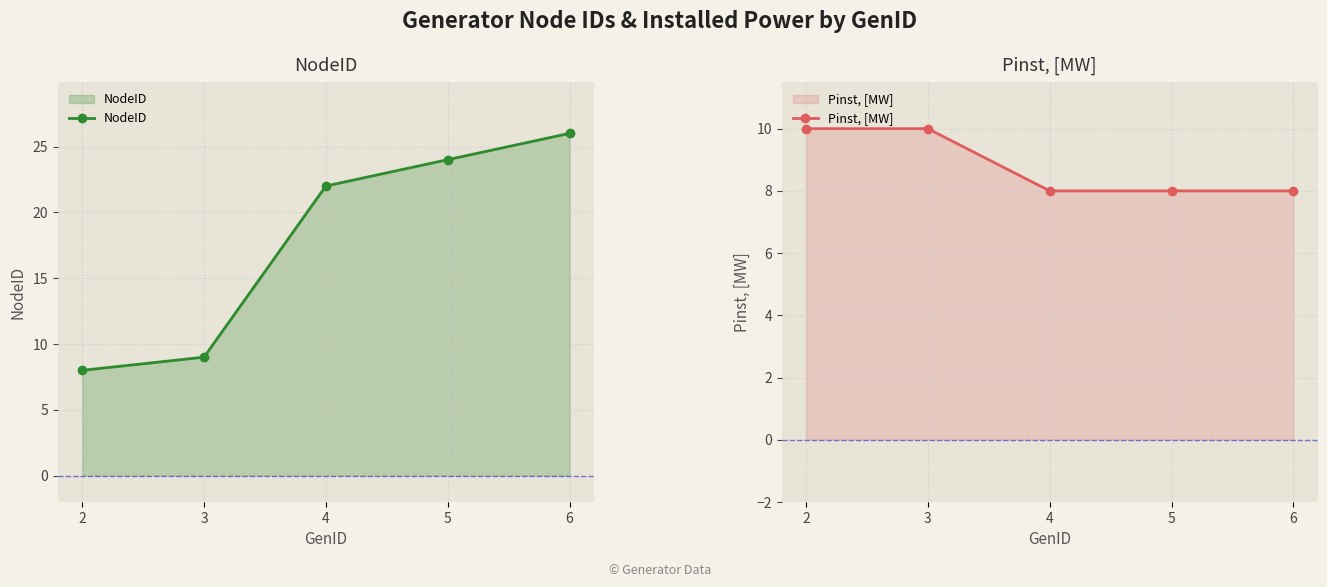

What is the minimum value for NodeID?

8